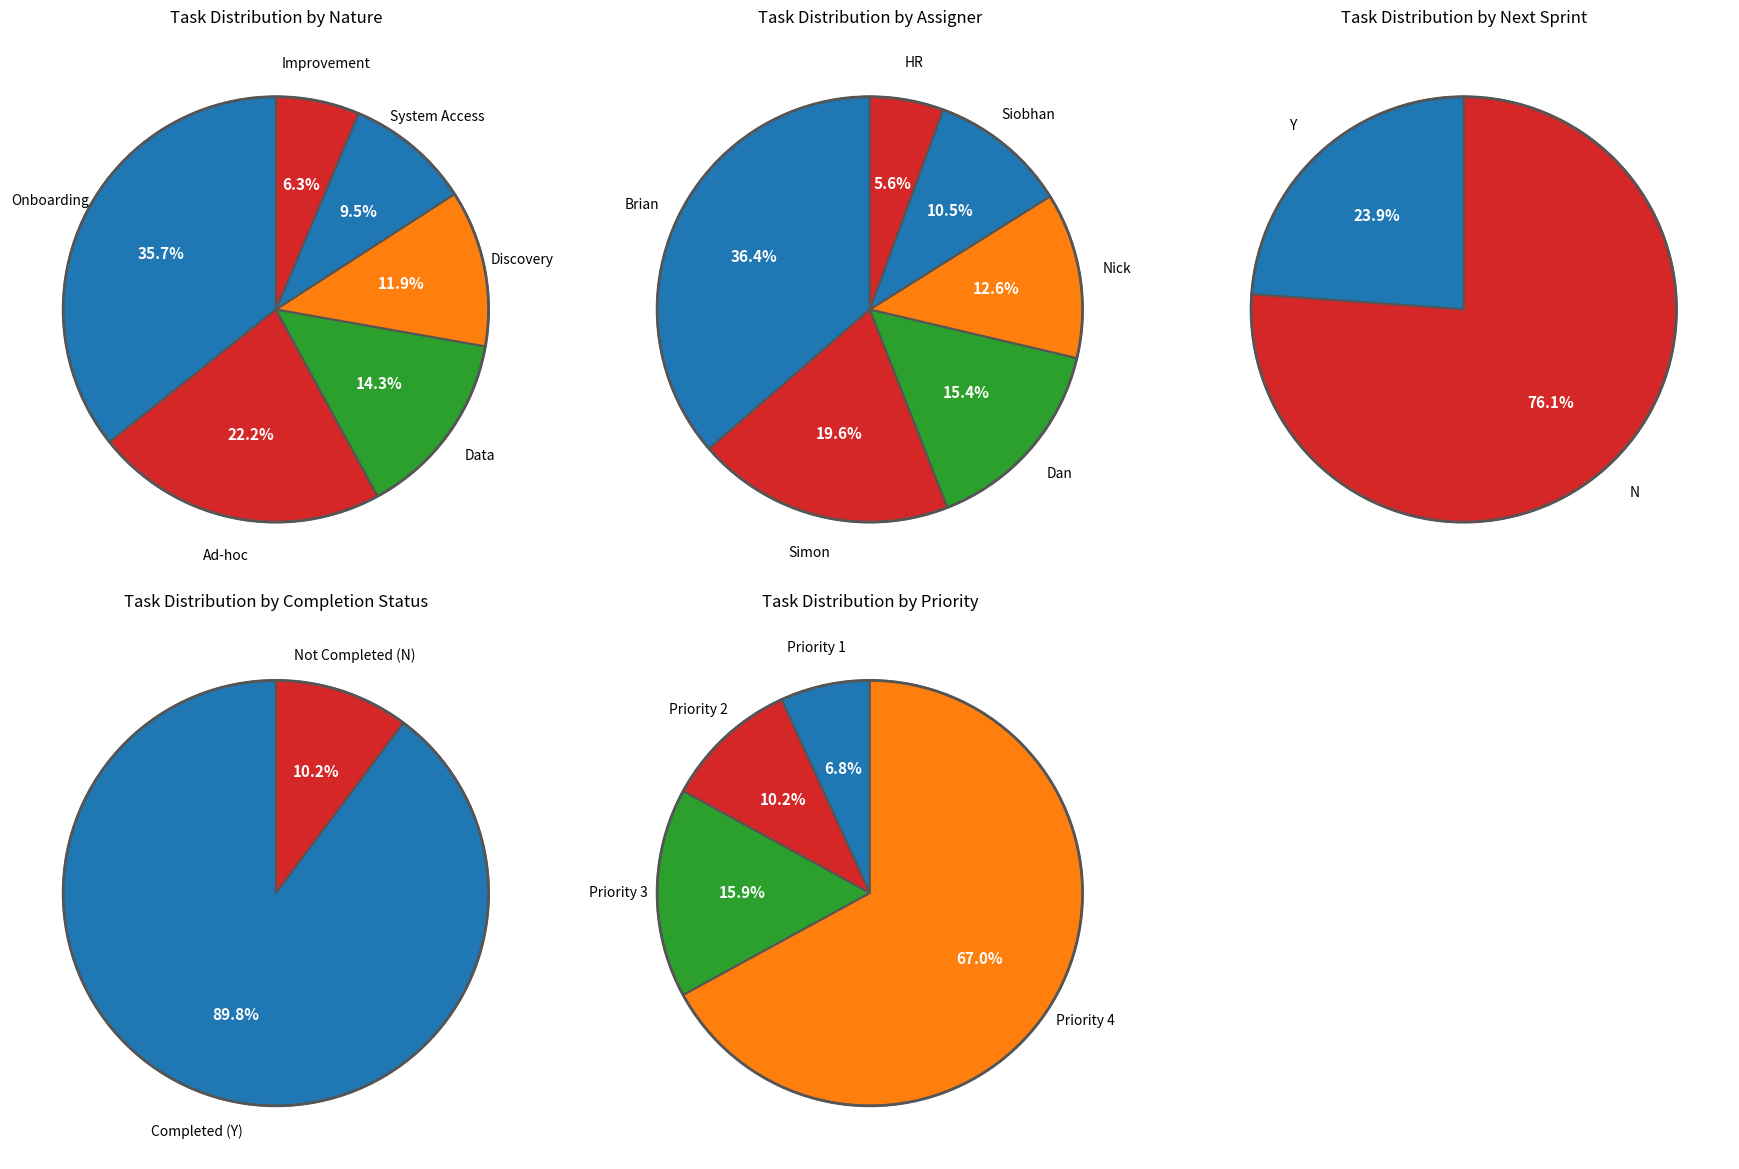

How many slices are in this pie chart?

6